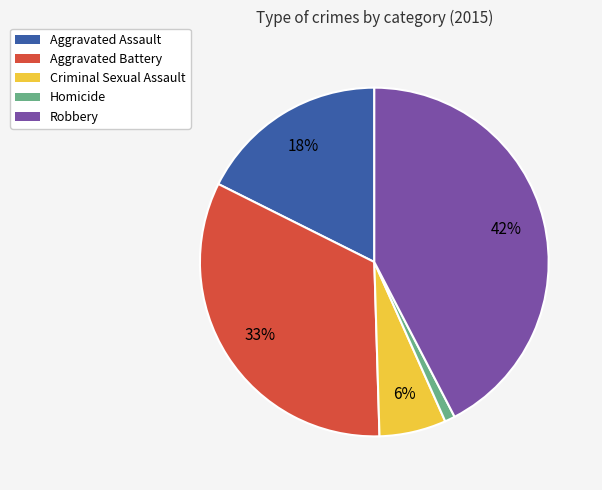

To the nearest percent, what is the difference between the largest and smallest slice percentages?

41%